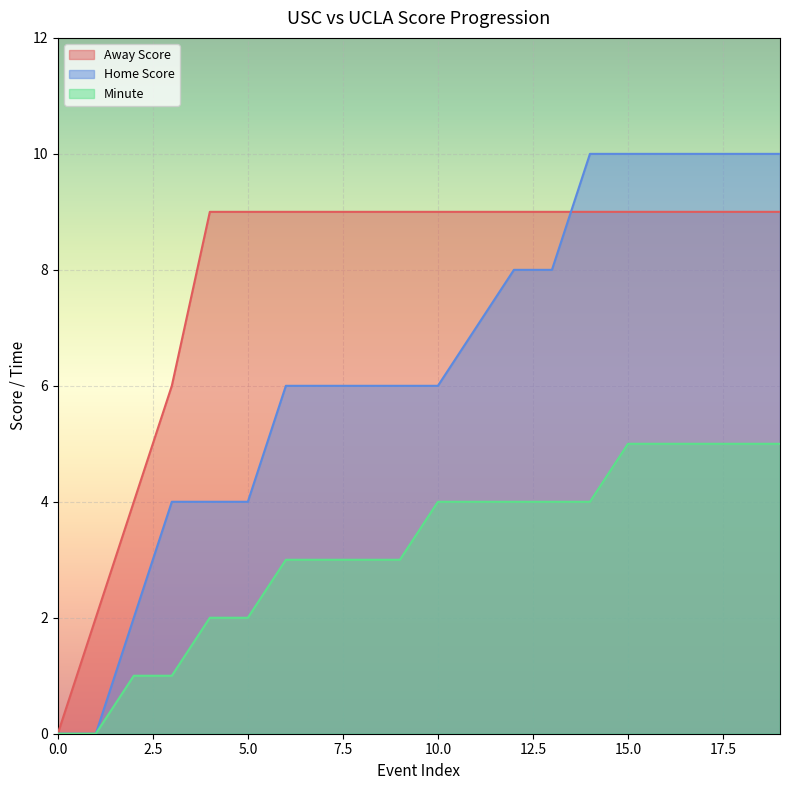

Which series has the largest total across all categories?

Away Score